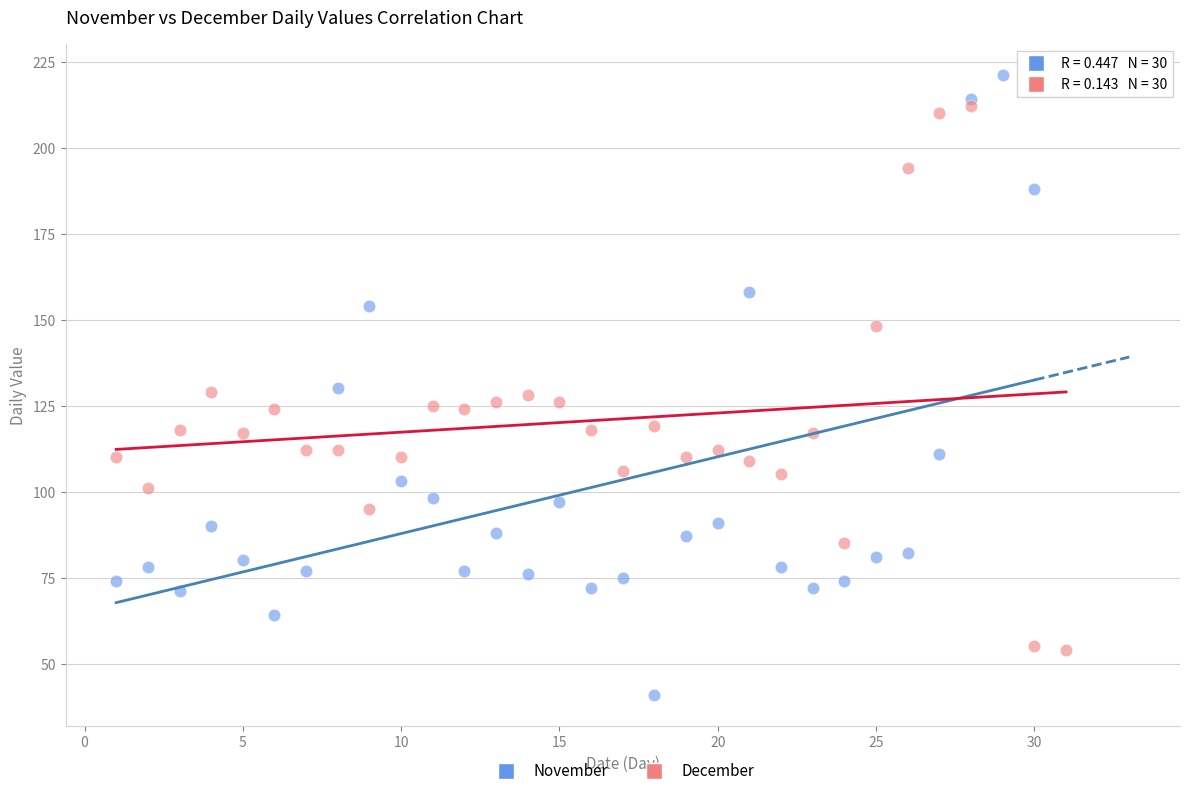

What are all the series names shown in the legend?

November, December